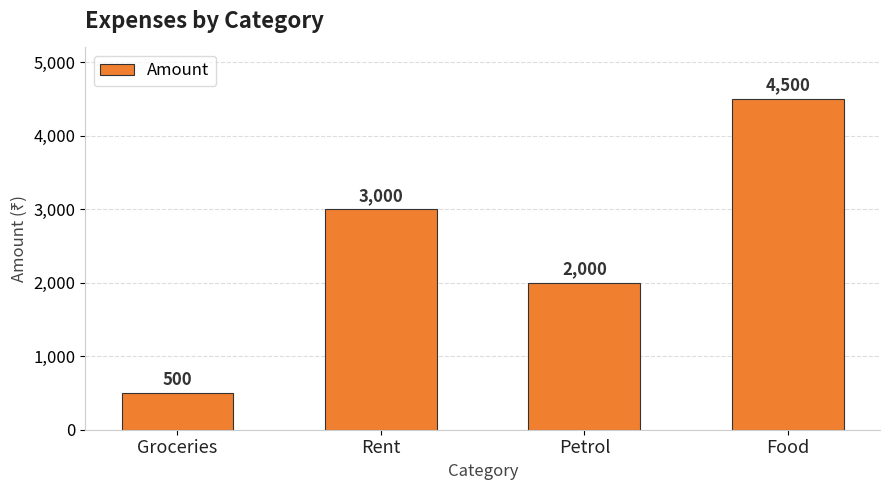

What is the value of the 4th bar from the left?

4500